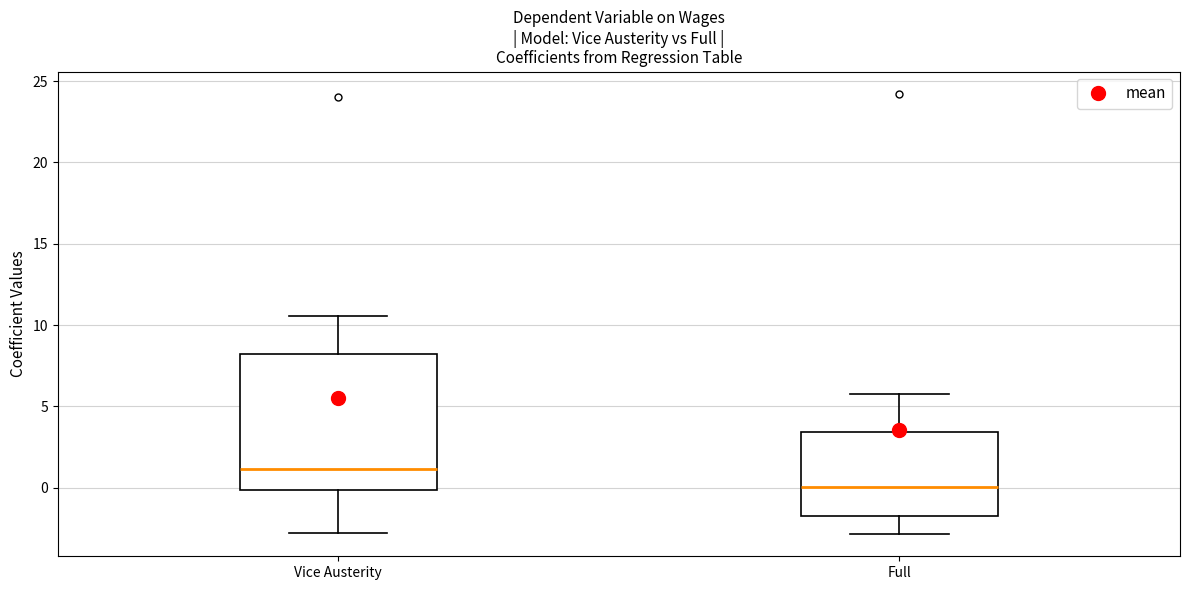

Which box's median line is the lowest?

Full